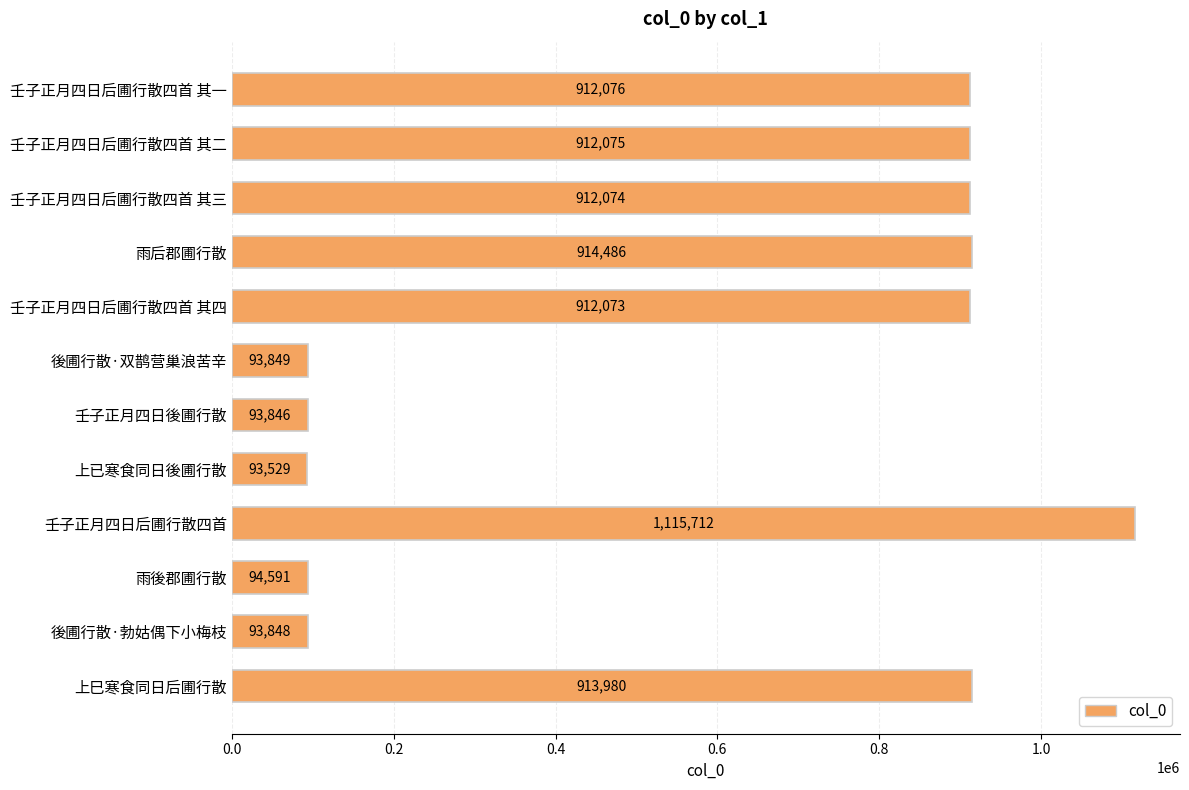

List the labels in order of value, largest first.

壬子正月四日后圃行散四首, 雨后郡圃行散, 上巳寒食同日后圃行散, 壬子正月四日后圃行散四首 其一, 壬子正月四日后圃行散四首 其二, 壬子正月四日后圃行散四首 其三, 壬子正月四日后圃行散四首 其四, 雨後郡圃行散, 後圃行散·双鹊营巢浪苦辛, 後圃行散·勃姑偶下小梅枝, 壬子正月四日後圃行散, 上已寒食同日後圃行散